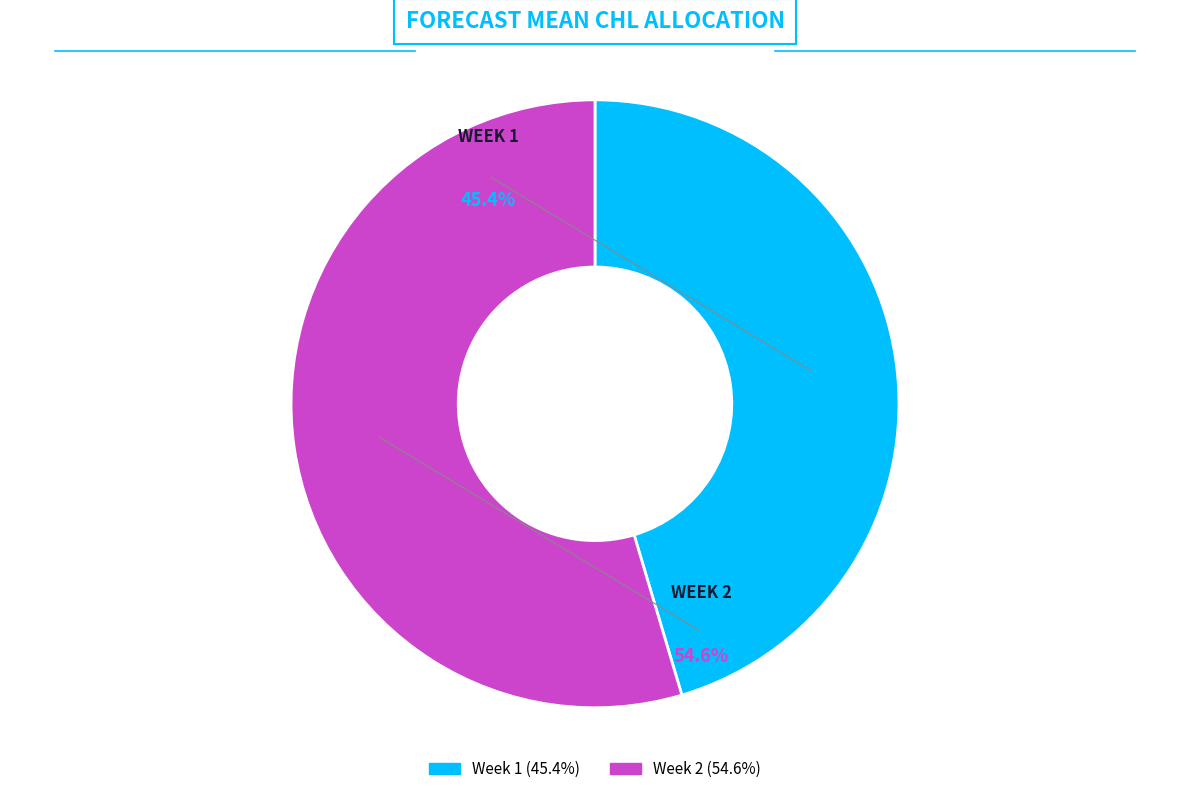

To the nearest percent, what percentage of the pie is Week 2?

55%